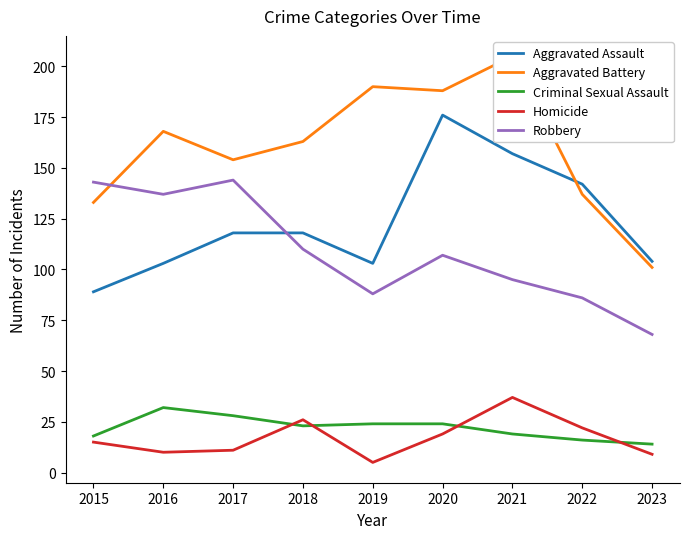

List the labels in order of Homicide value, smallest first.

2019, 2023, 2016, 2017, 2015, 2020, 2022, 2018, 2021